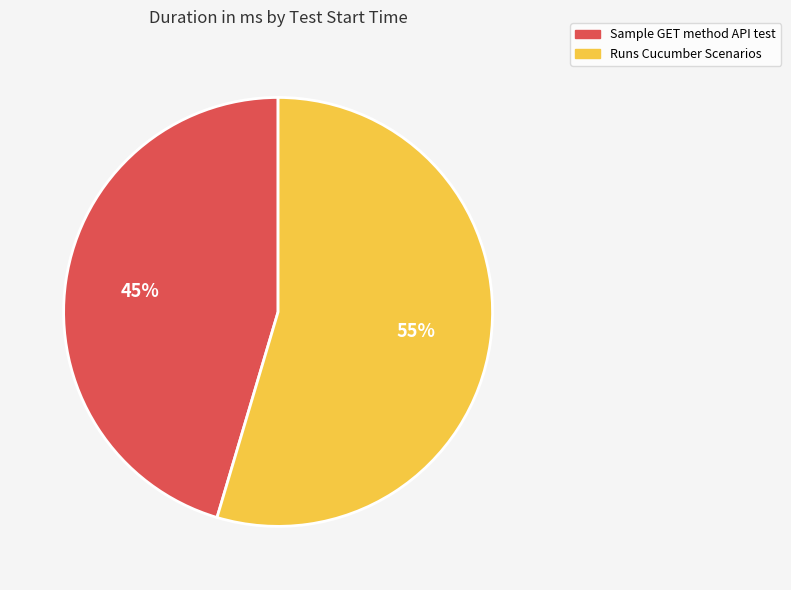

Is it true that Sample GET method API test is 56% of the pie?

False